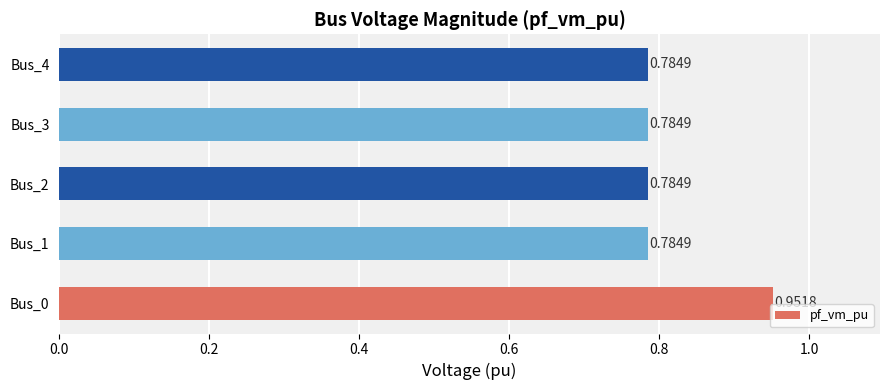

Which has a higher value, Bus_2 or Bus_0?

Bus_0